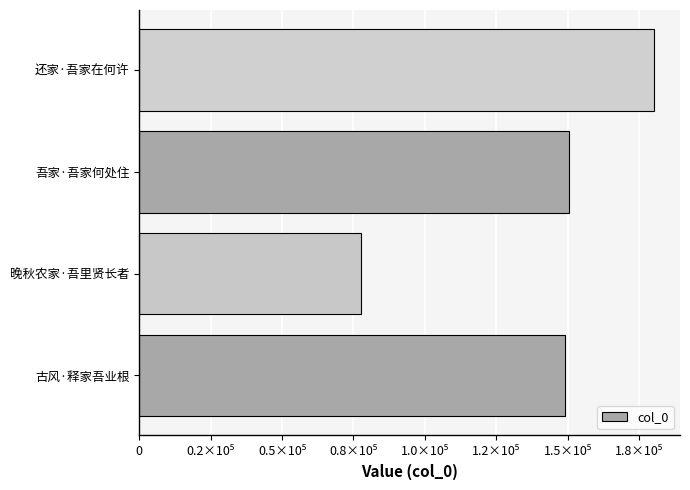

What is the minimum value shown in the chart?

77623